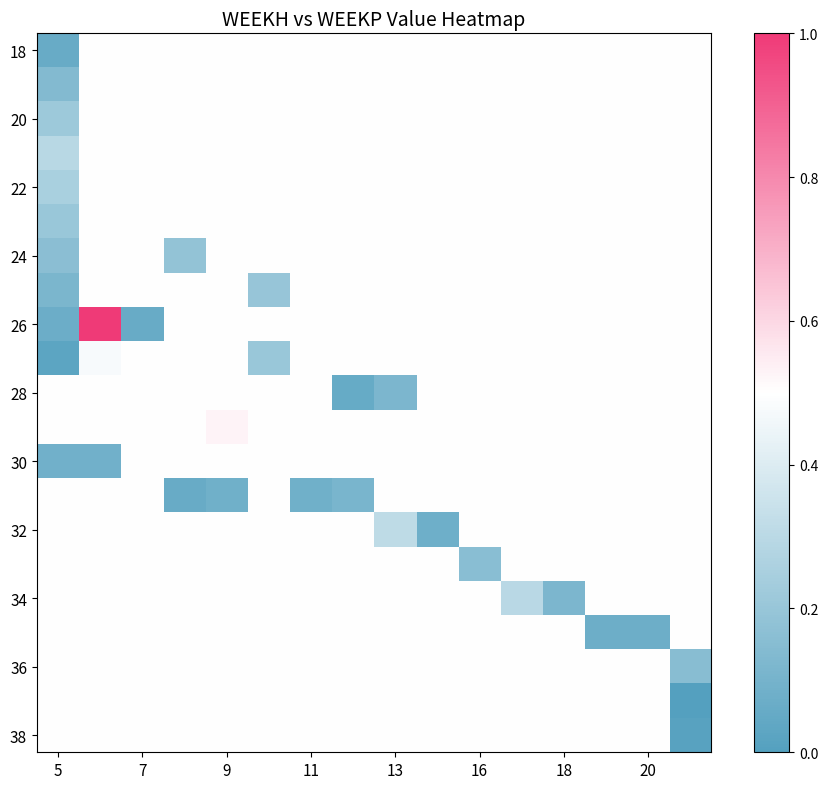

How many categories are shown in the chart?

16